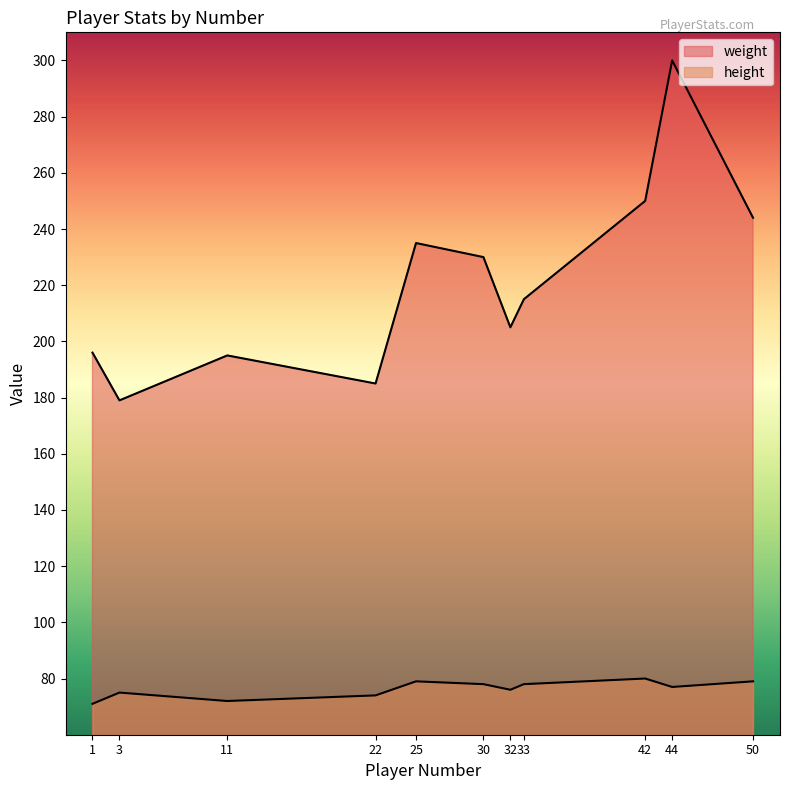

True or false: weight and height intersect in this chart.

False